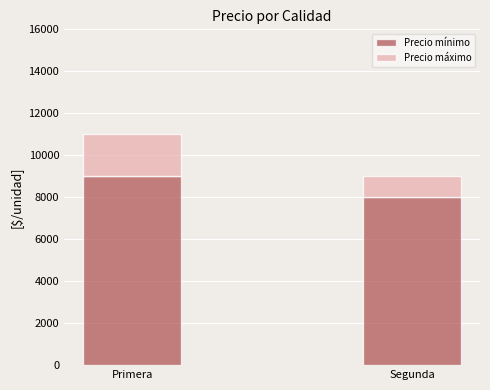

List the labels in order of Precio mínimo value, smallest first.

Segunda, Primera